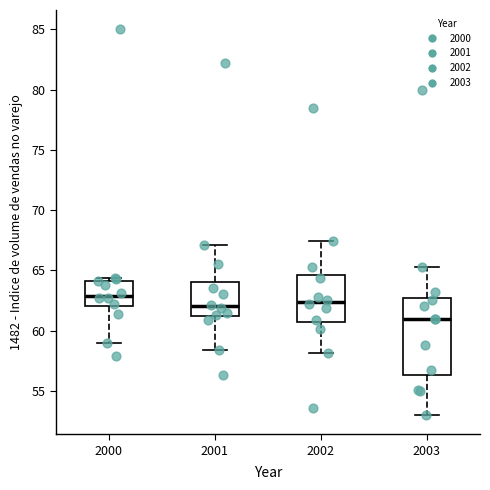

Reading left to right, transcribe this box plot: for each box, give where its median line is, the range the box spans, and where its two whiskers end, as read against the y-axis. The values are not printed on the chart, so give them approximately, as read against the axis.

2000: median 63.0, box 62.0 to 64.0, whiskers 59.0 to 64.5
2001: median 62.0, box 61.0 to 64.0, whiskers 58.5 to 67.0
2002: median 62.5, box 60.5 to 64.5, whiskers 58.0 to 67.5
2003: median 61.0, box 56.5 to 62.5, whiskers 53.0 to 65.5